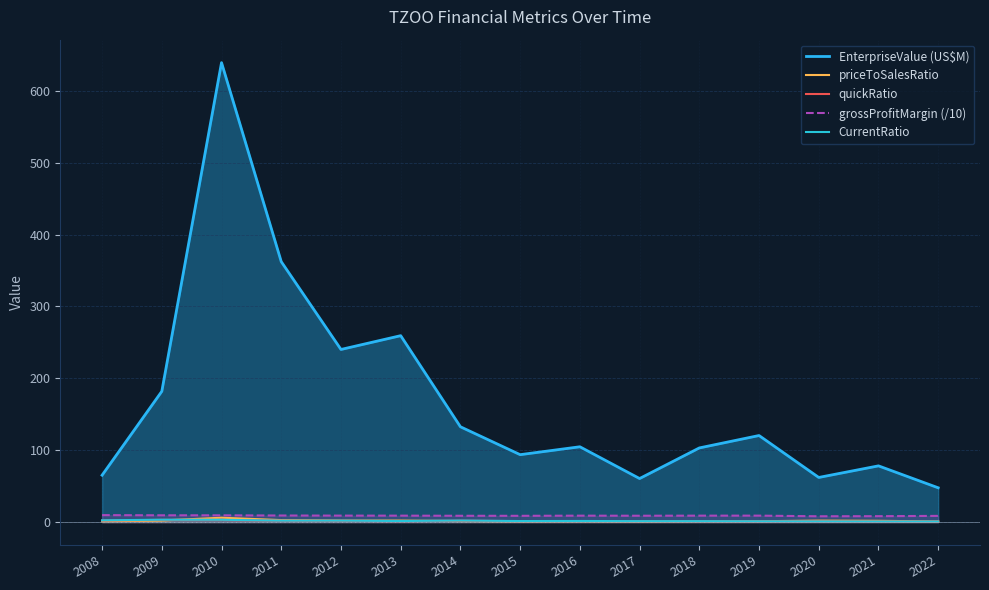

Reading left to right, transcribe all the data shown in this chart.

EnterpriseValue (US$M): 65.2	181.9	639.2	362.3	240.1	259.3	132.6	93.8	104.7	60.5	103.1	120.4	62.1	78.2	47.7
priceToSalesRatio: 1.0	2.1	6.0	2.7	2.0	2.1	1.3	0.9	1.0	0.8	1.1	1.1	2.0	1.7	0.8
quickRatio: 2.1	3.1	3.0	1.8	1.7	1.1	1.9	1.3	1.4	1.2	1.1	0.9	0.8	0.7	0.7
grossProfitMargin (/10): 9.6	9.4	9.4	9.1	9.0	8.9	8.7	8.7	8.9	8.8	8.9	8.9	8.0	8.2	8.6
CurrentRatio: 2.4	3.3	3.2	2.0	2.0	1.4	2.1	1.4	1.5	1.3	1.2	1.0	0.8	0.7	0.7